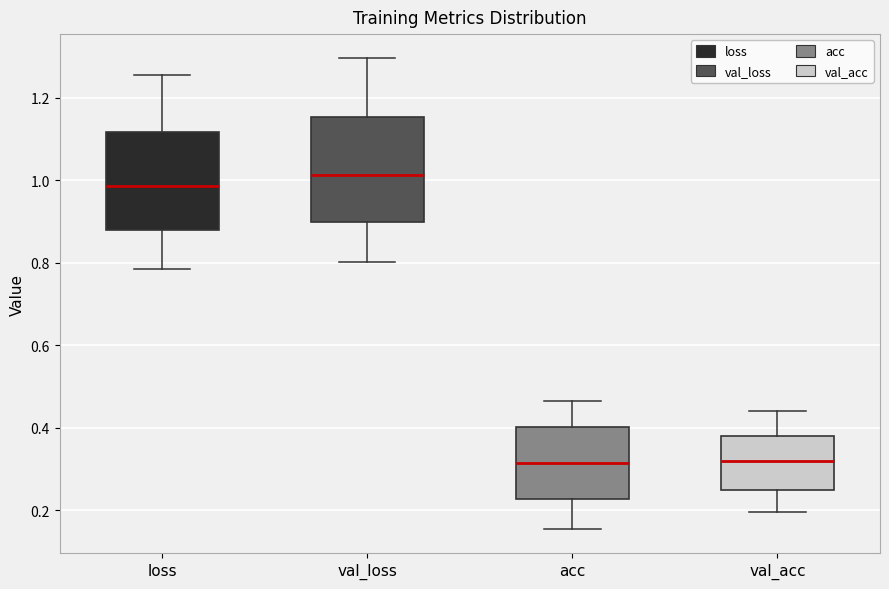

Where does the lower whisker of the box for val_loss end on the y-axis? The values are not printed on the chart, so give them approximately, as read against the axis.

0.80